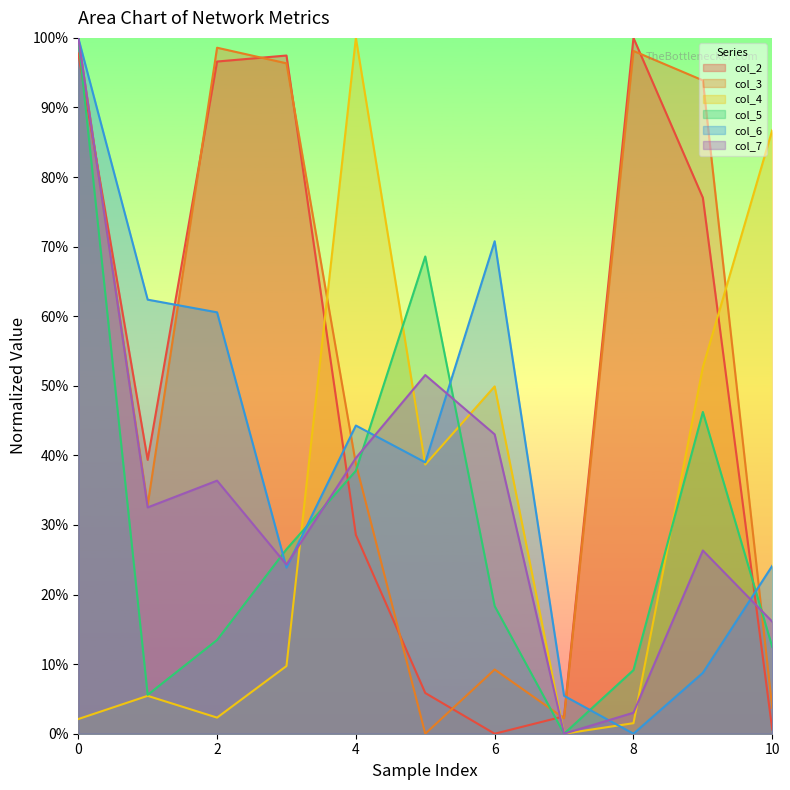

True or false: col_3 has a value of 0.6 at 5.

False